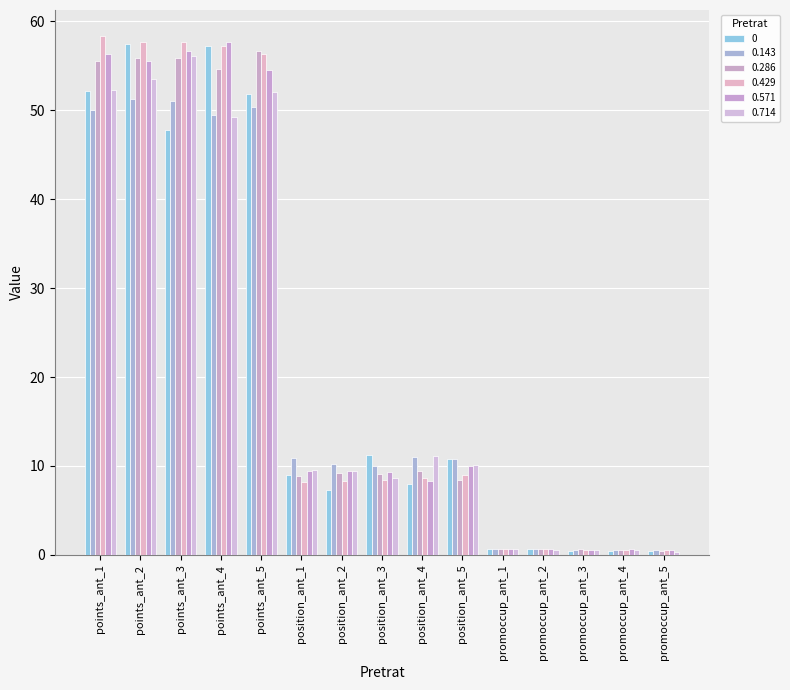

How many groups of bars are there?

15